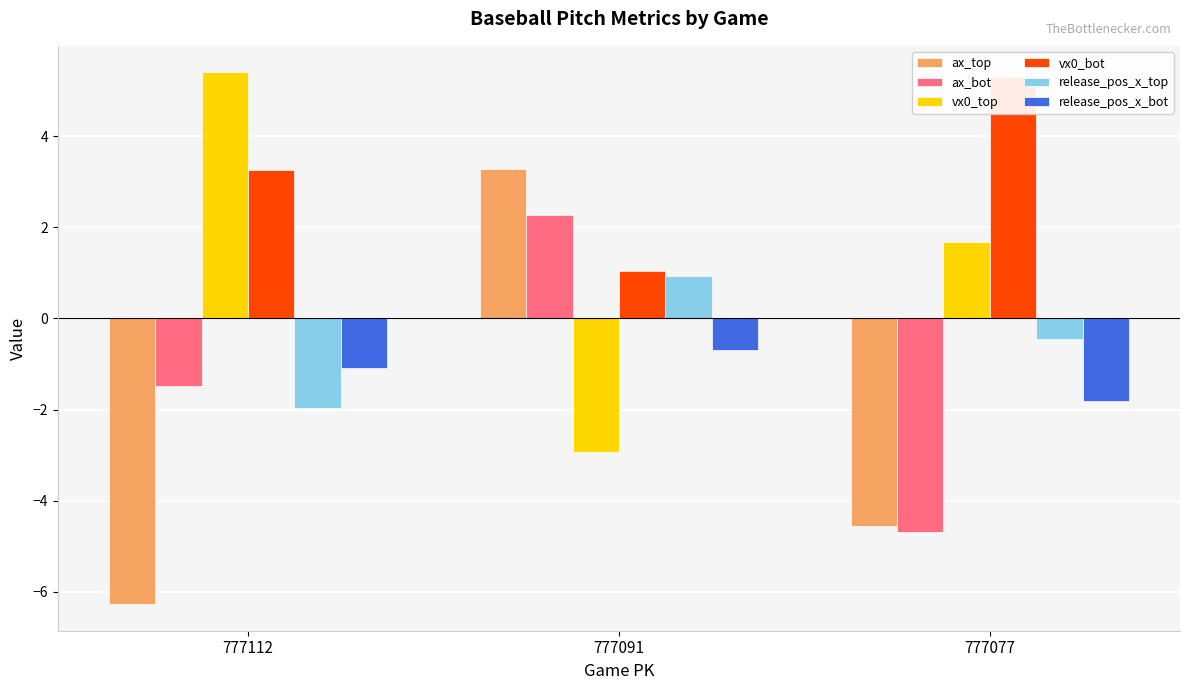

Which has a higher value, 777077 or 777091?

777091